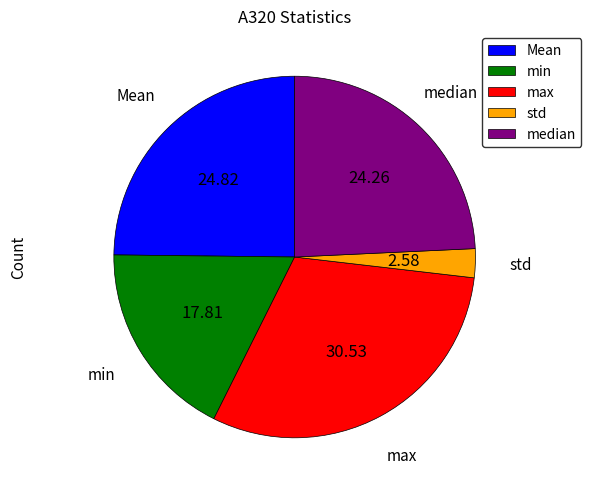

Is the sum of Mean and min greater than half?

No